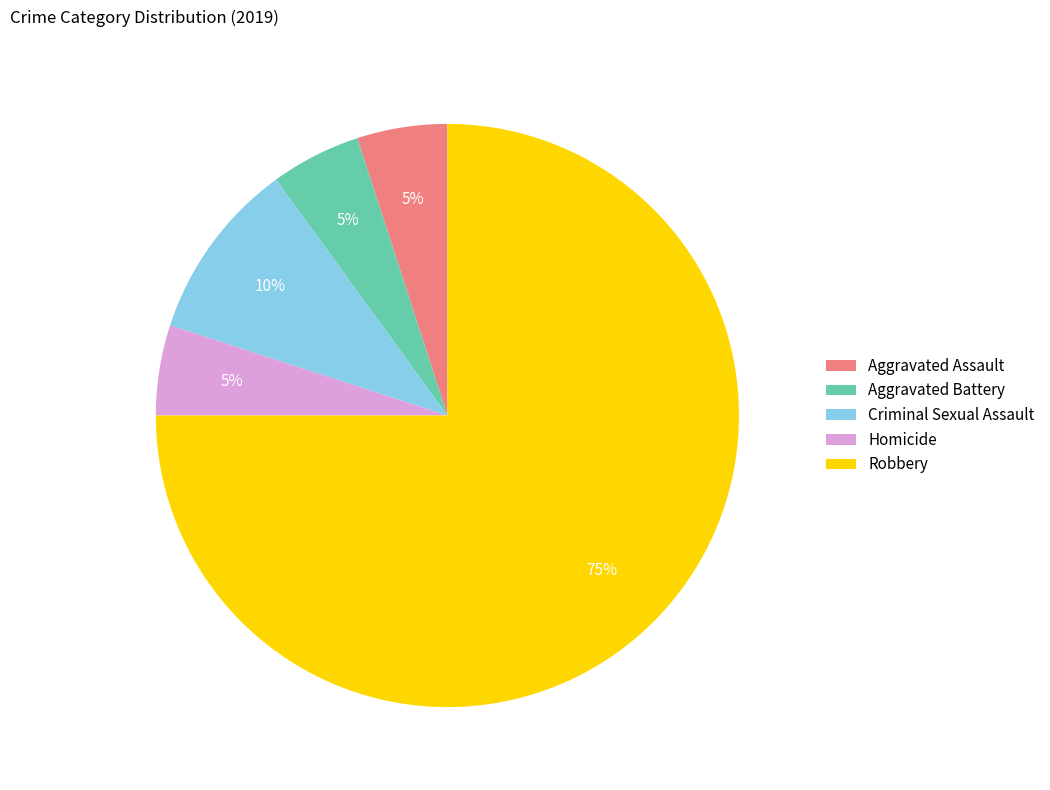

Between Homicide and Criminal Sexual Assault, which is larger?

Criminal Sexual Assault